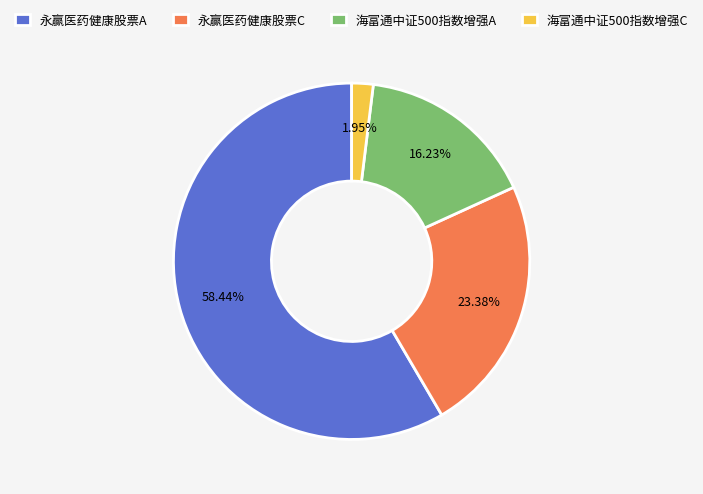

True or false: 海富通中证500指数增强A accounts for 27% of the total.

False